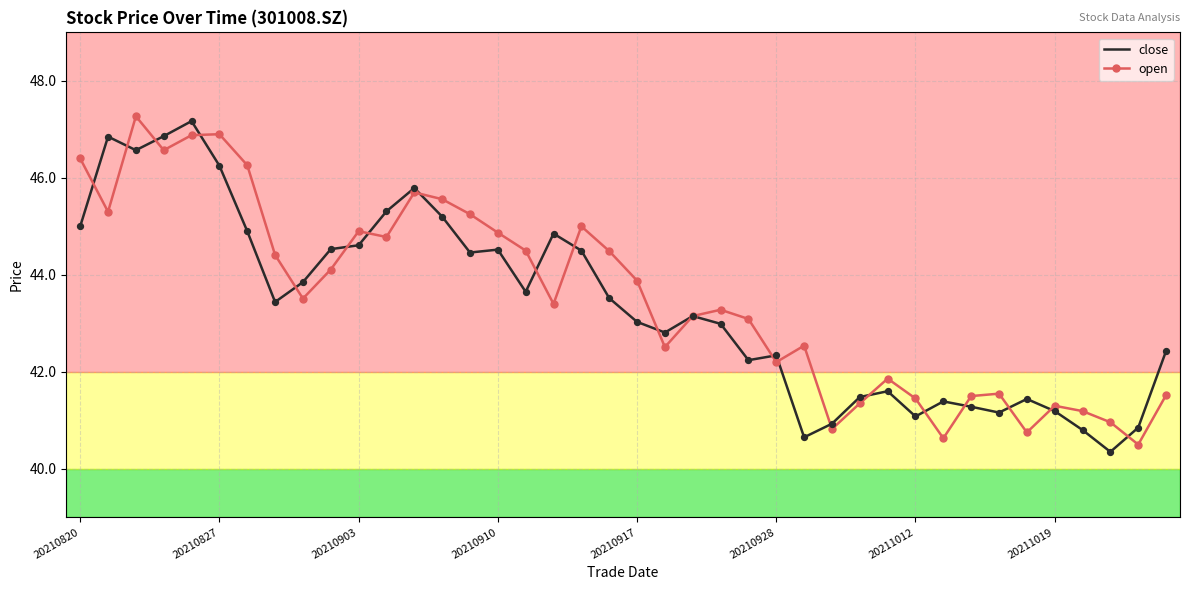

What is the smallest value displayed?

40.4